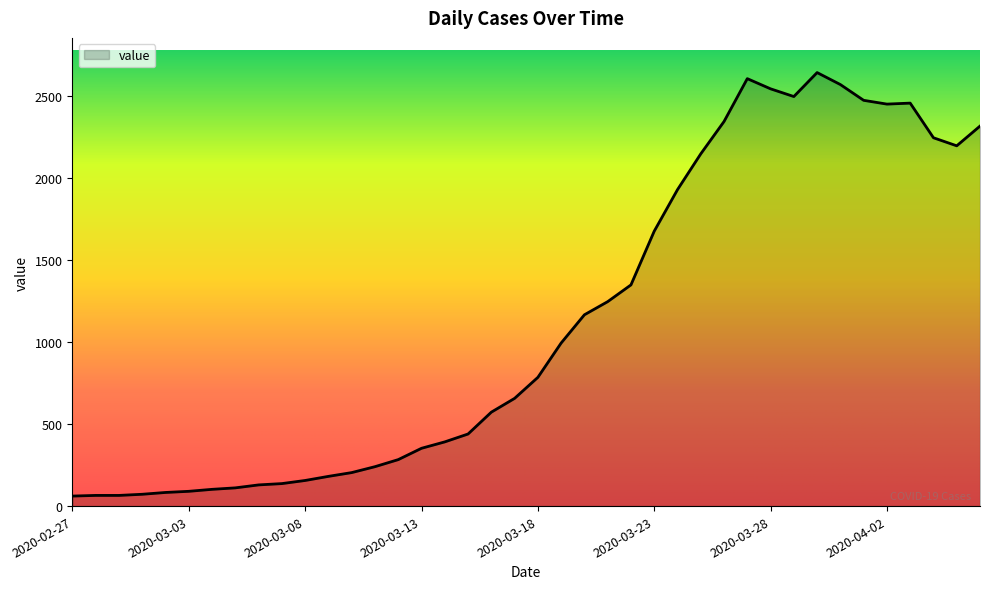

What is the difference between the maximum and minimum values?

2579